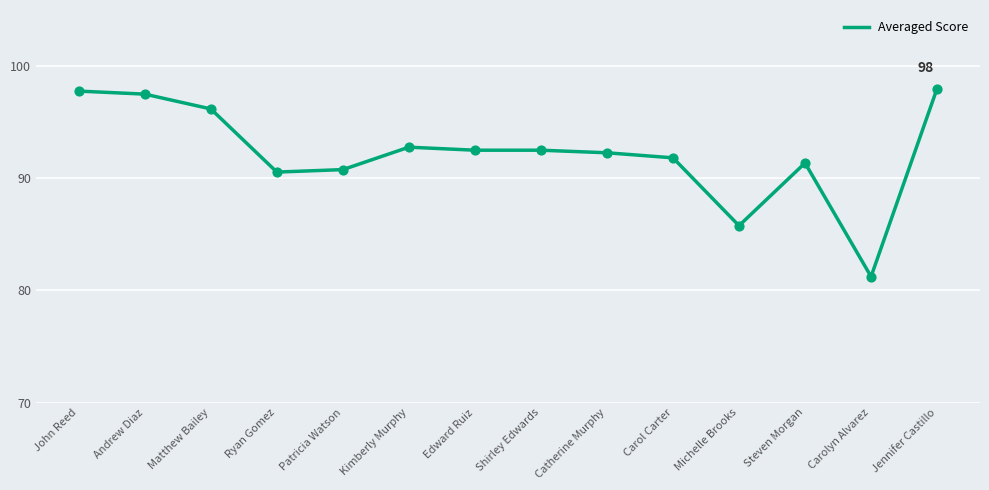

What is the change in value from Michelle Brooks to Carolyn Alvarez?

-4.5